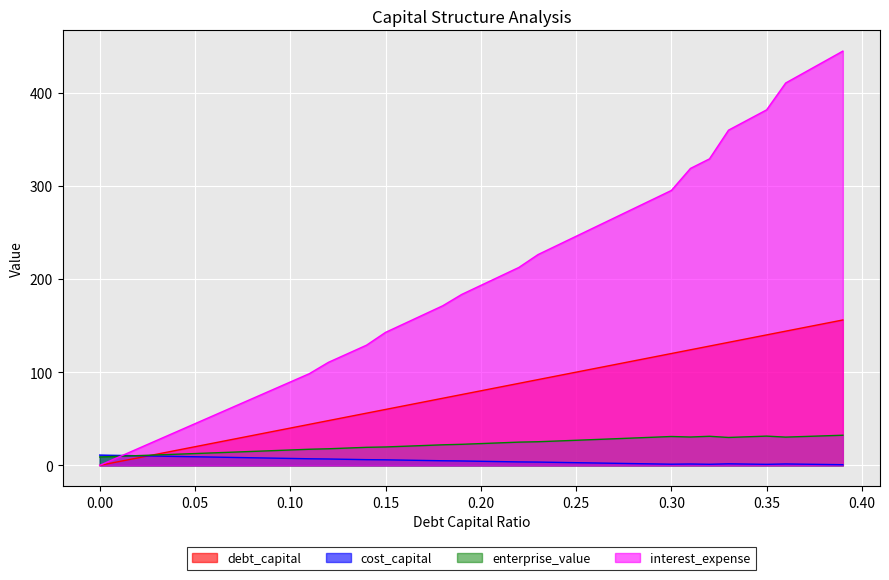

What is the difference between the highest and lowest values at 0.12?

103.7